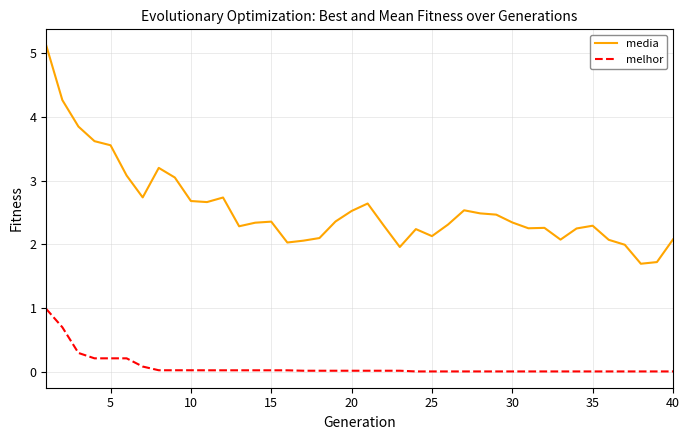

Which series has the largest total across all categories?

media